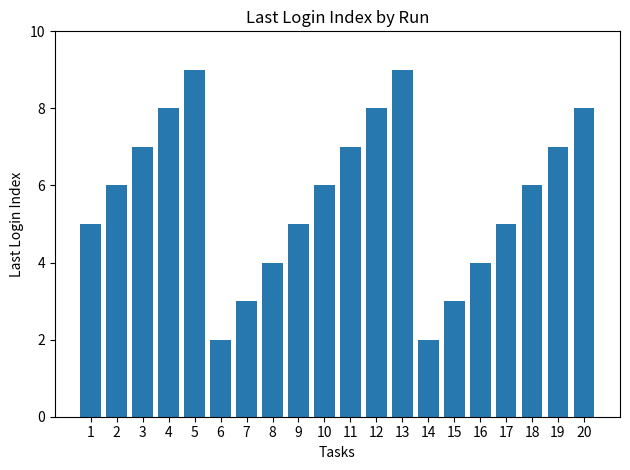

What is the difference between the second highest and minimum values?

7